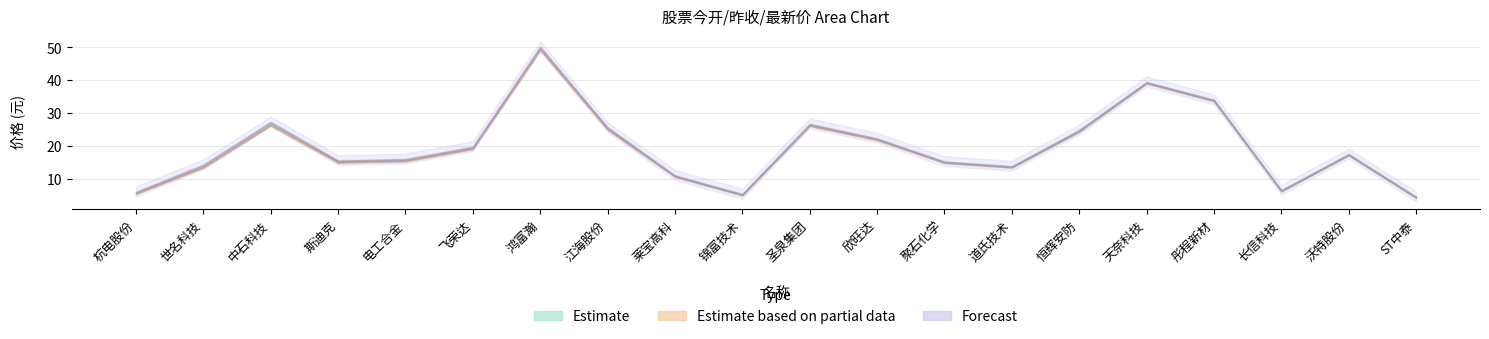

Rank the categories by 今开 value from highest to lowest.

鸿富瀚, 天奈科技, 彤程新材, 中石科技, 圣泉集团, 江海股份, 恒辉安防, 欣旺达, 飞荣达, 沃特股份, 电工合金, 斯迪克, 聚石化学, 道氏技术, 世名科技, 莱宝高科, 长信科技, 杭电股份, 锦富技术, ST中泰